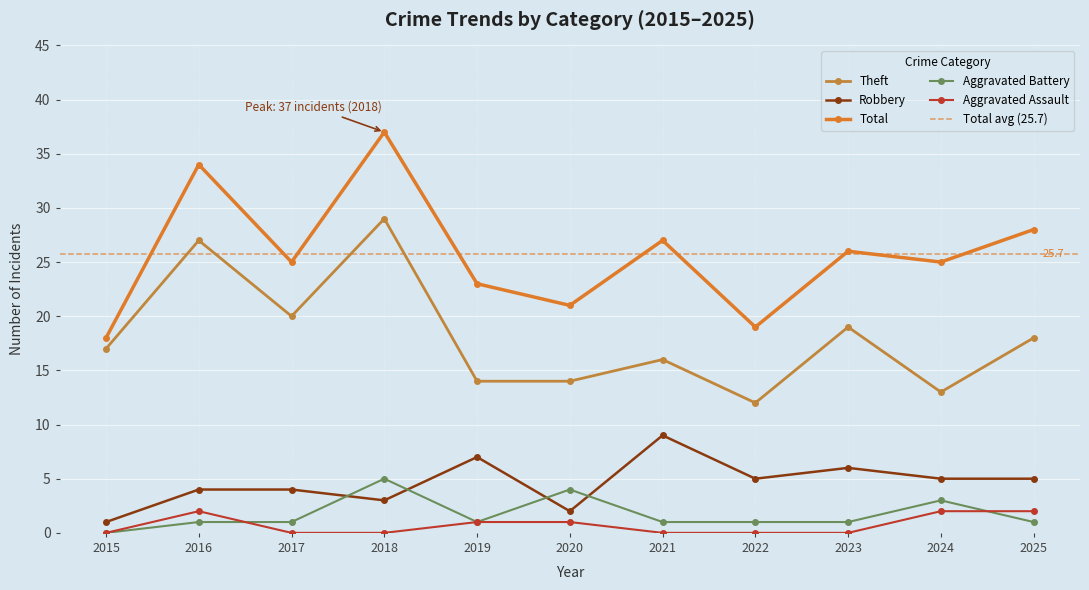

True or false: Theft and Robbery intersect in this chart.

False